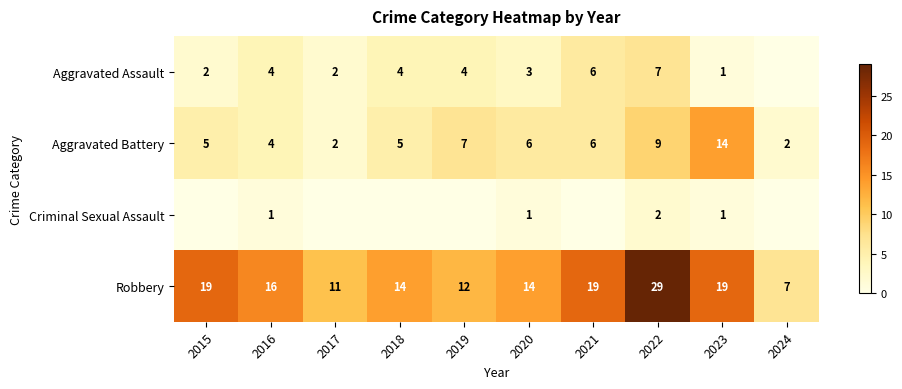

Which series has the largest range (max minus min)?

Robbery